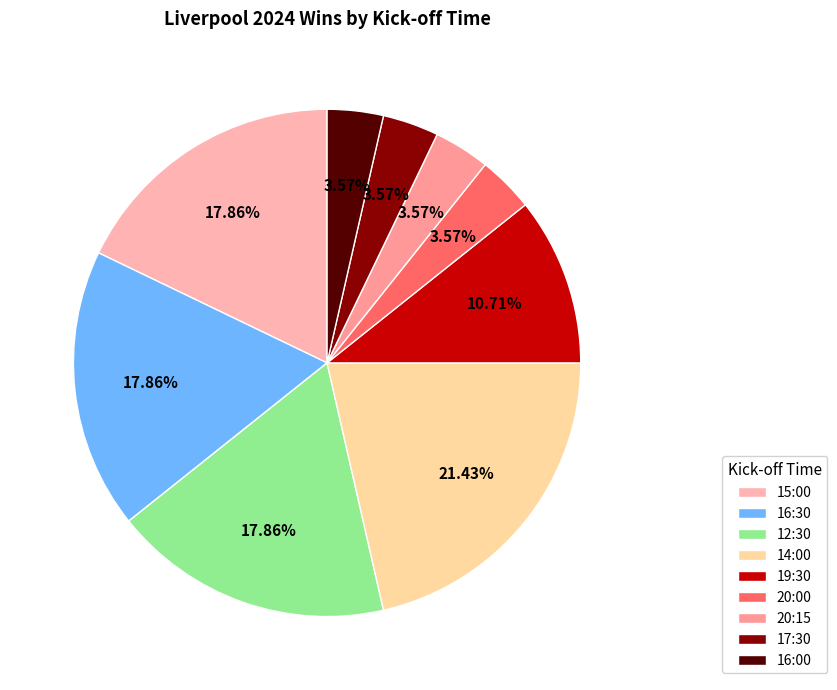

Does any single category account for the majority?

No